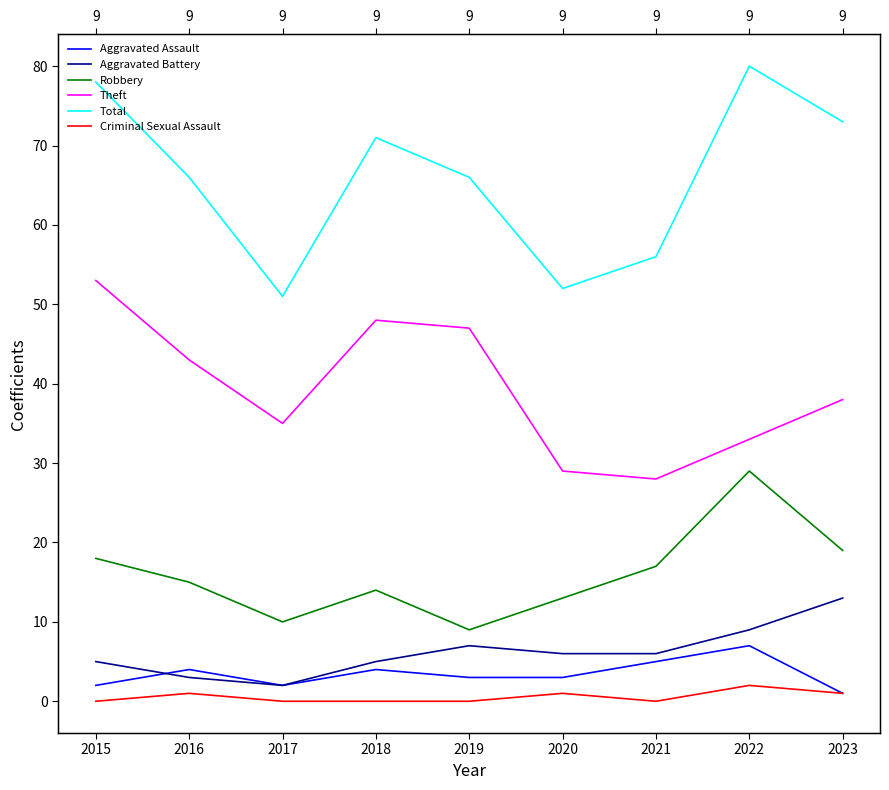

Which label corresponds to the largest value in the chart?

2022